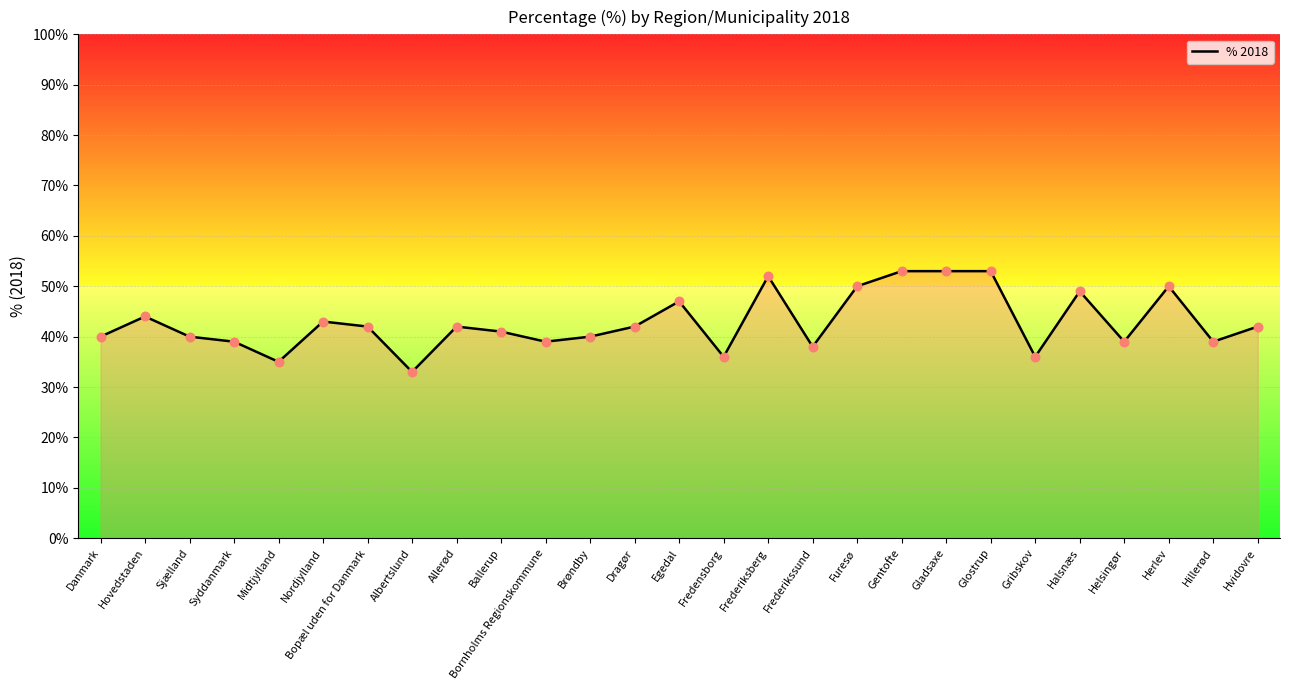

Between Sjælland and Frederikssund, which is larger?

Sjælland